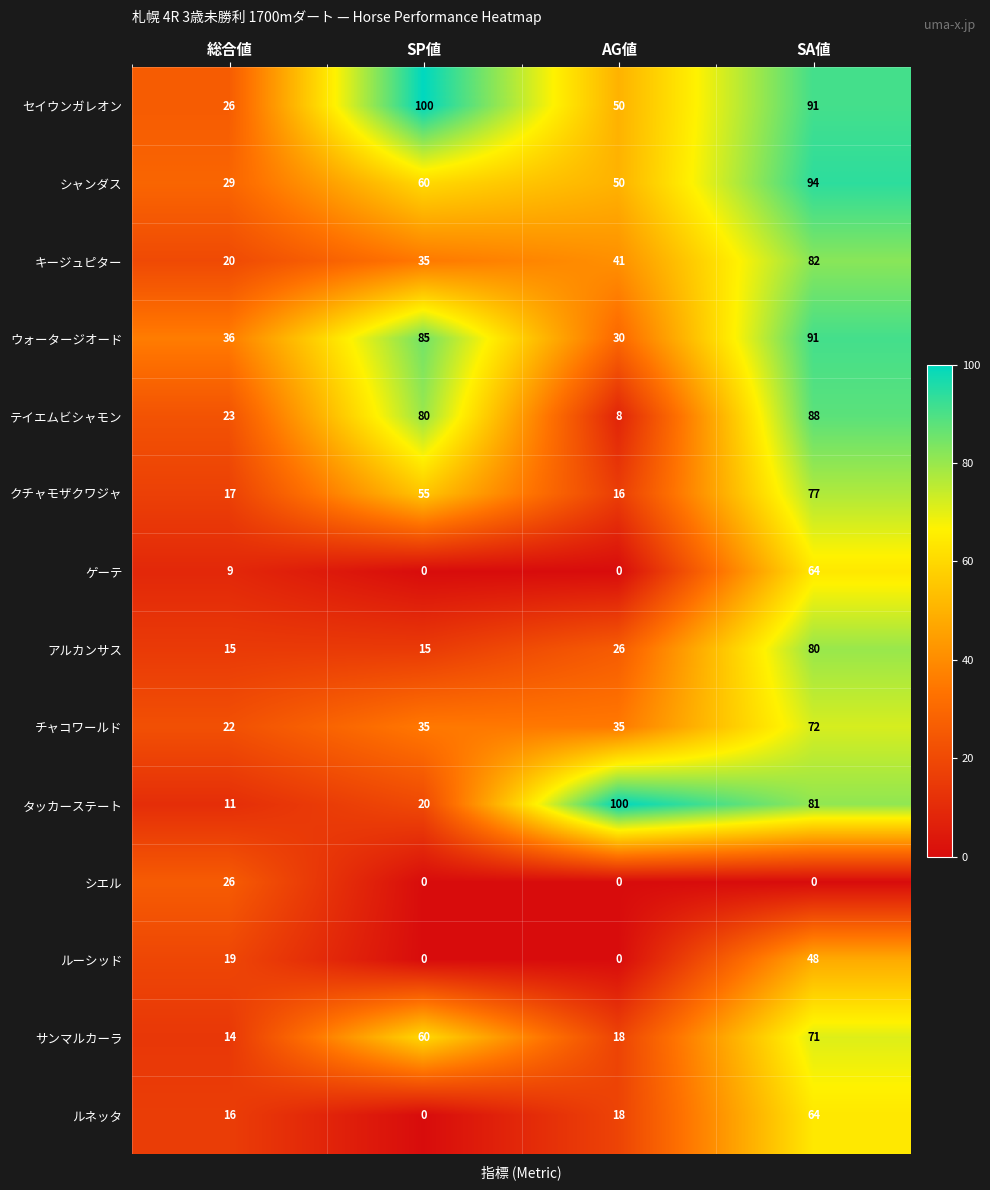

Rank the categories by セイウンガレオン value from highest to lowest.

SP値, SA値, AG値, 総合値